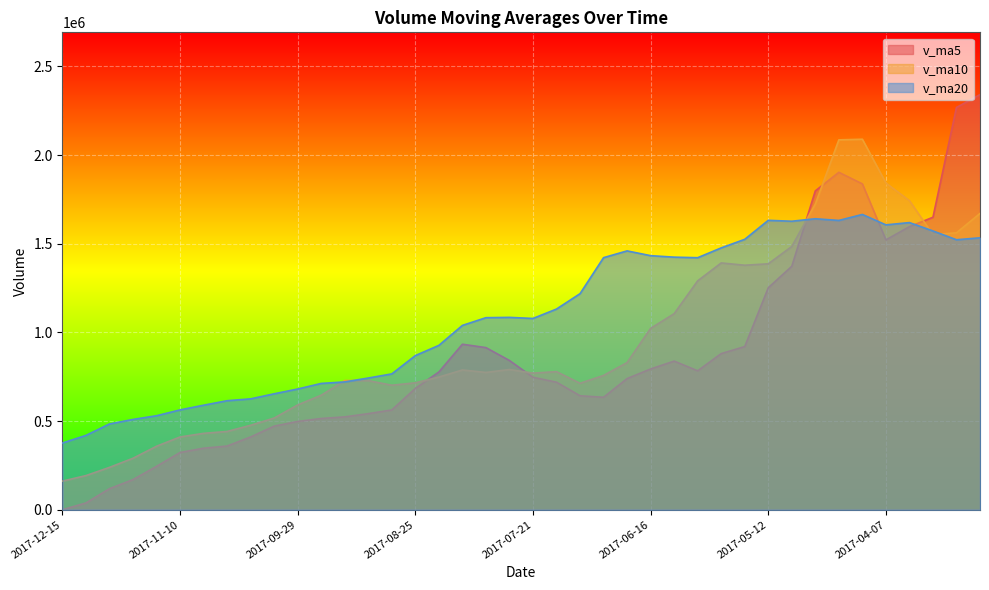

How many series are shown in this chart?

3